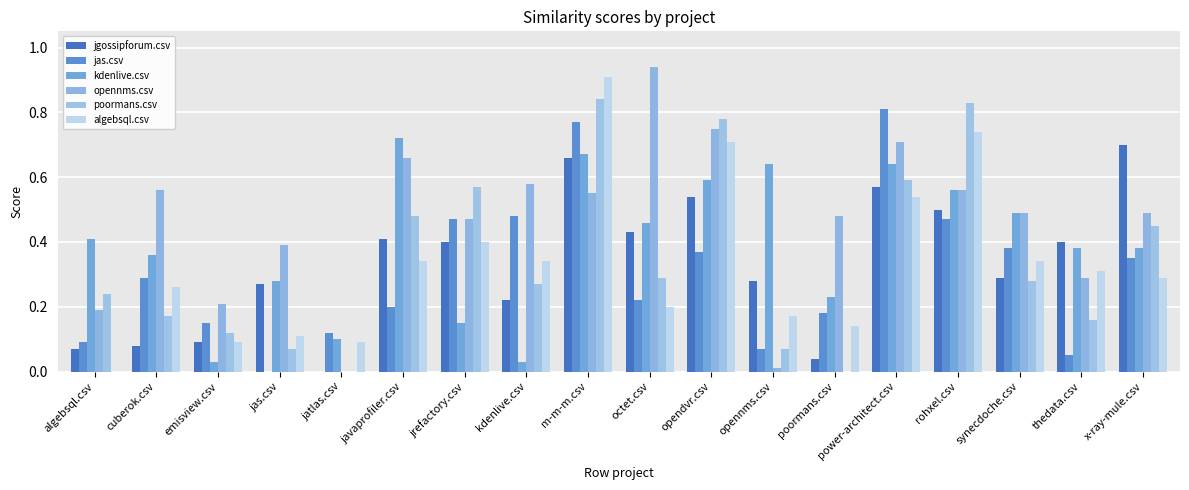

Rank the series at emisview.csv from lowest to highest value.

kdenlive.csv, jgossipforum.csv, algebsql.csv, poormans.csv, jas.csv, opennms.csv